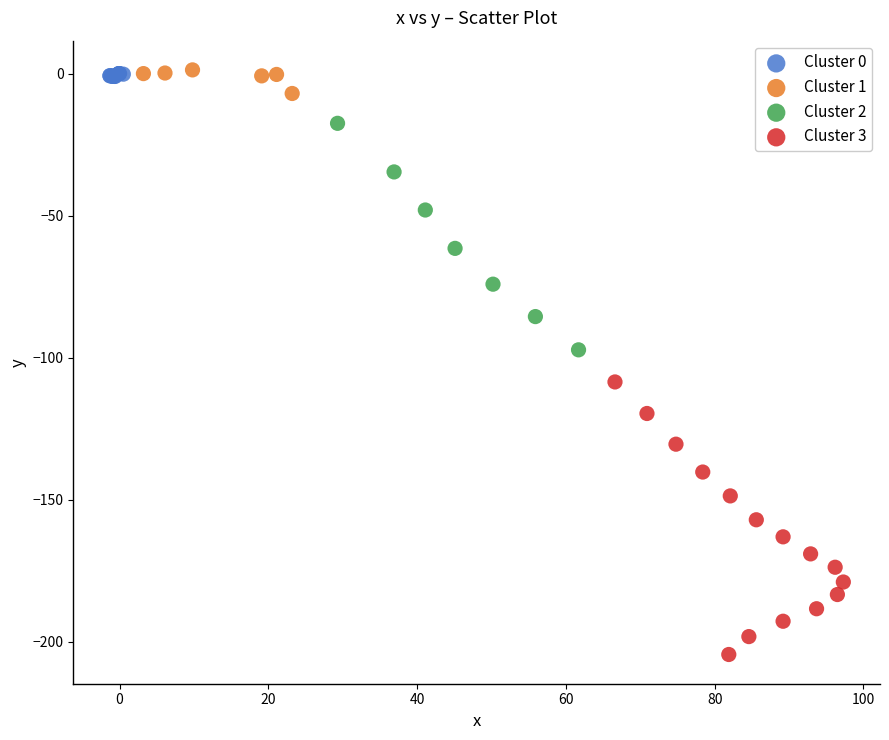

Which series has the widest spread of Y values?

Cluster 3